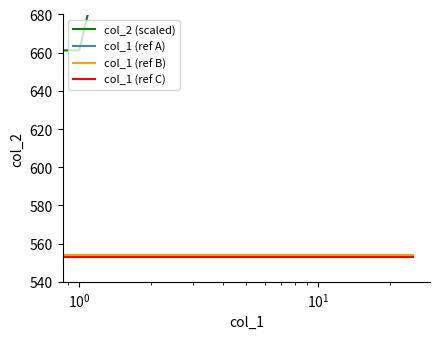

How many lines are shown in the chart?

4